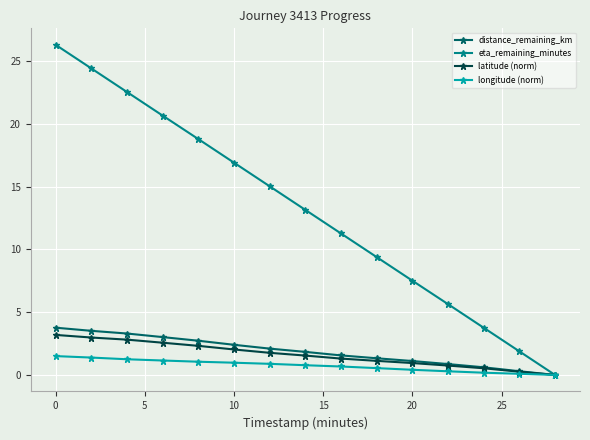

What is the highest value of the latitude (norm) series?

3.2